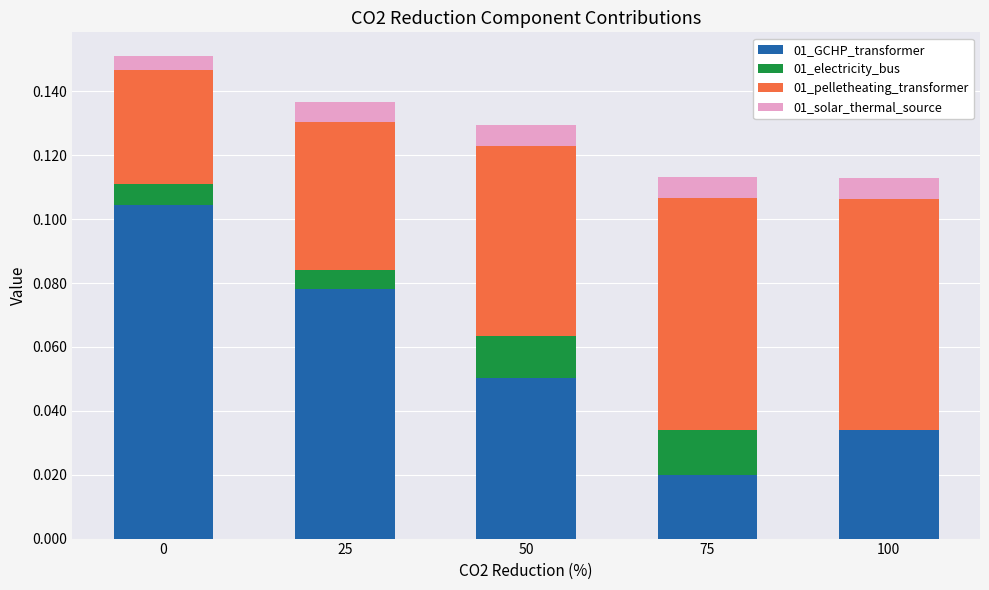

The 01_GCHP_transformer series shows 0.2 at 0. True or false?

False